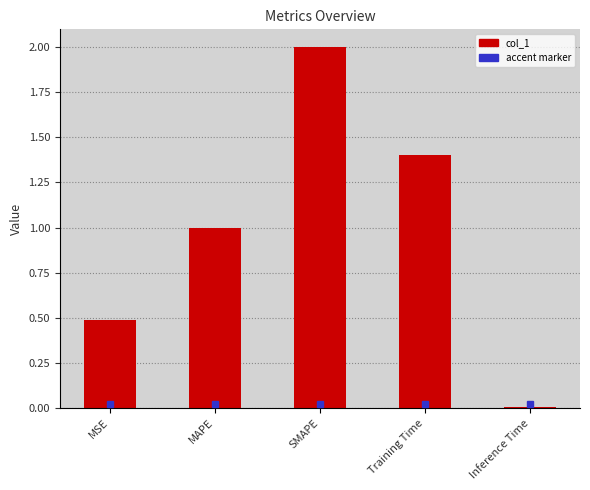

Where is the data nearest to the value 1?

MAPE